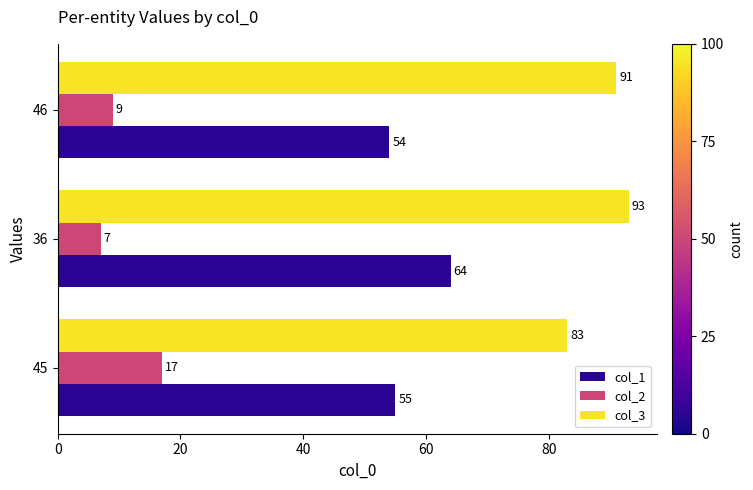

Count the col_3 values in the range 83 to 93.

3